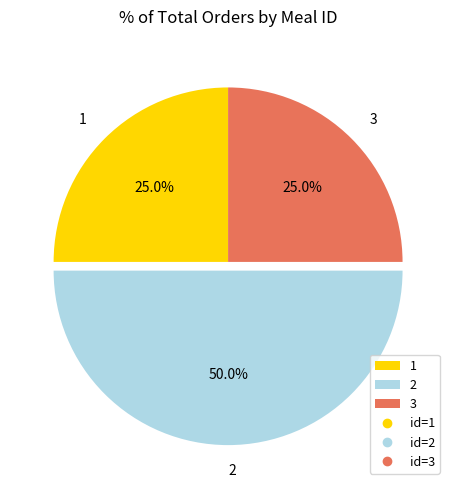

Combined, do 1 and 2 account for over 50%?

Yes